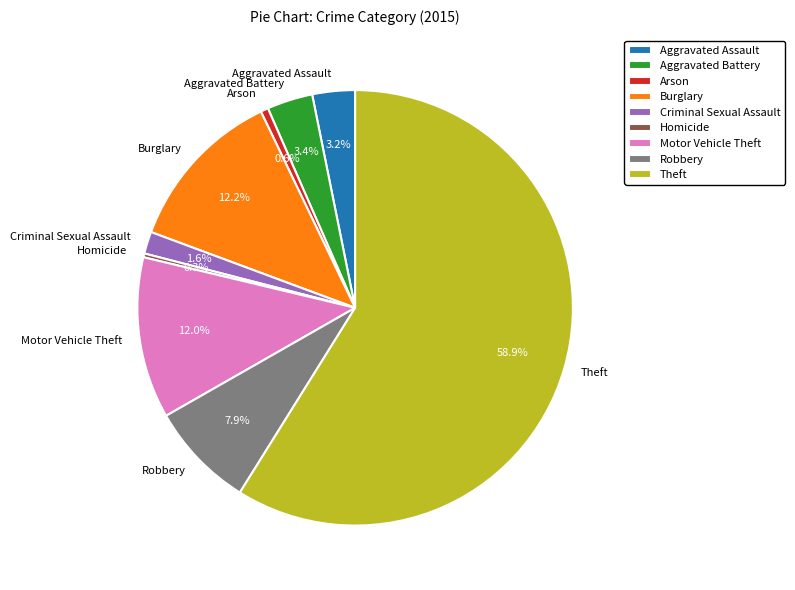

What is the ratio of the value at Aggravated Battery to the value at Theft?

0.1